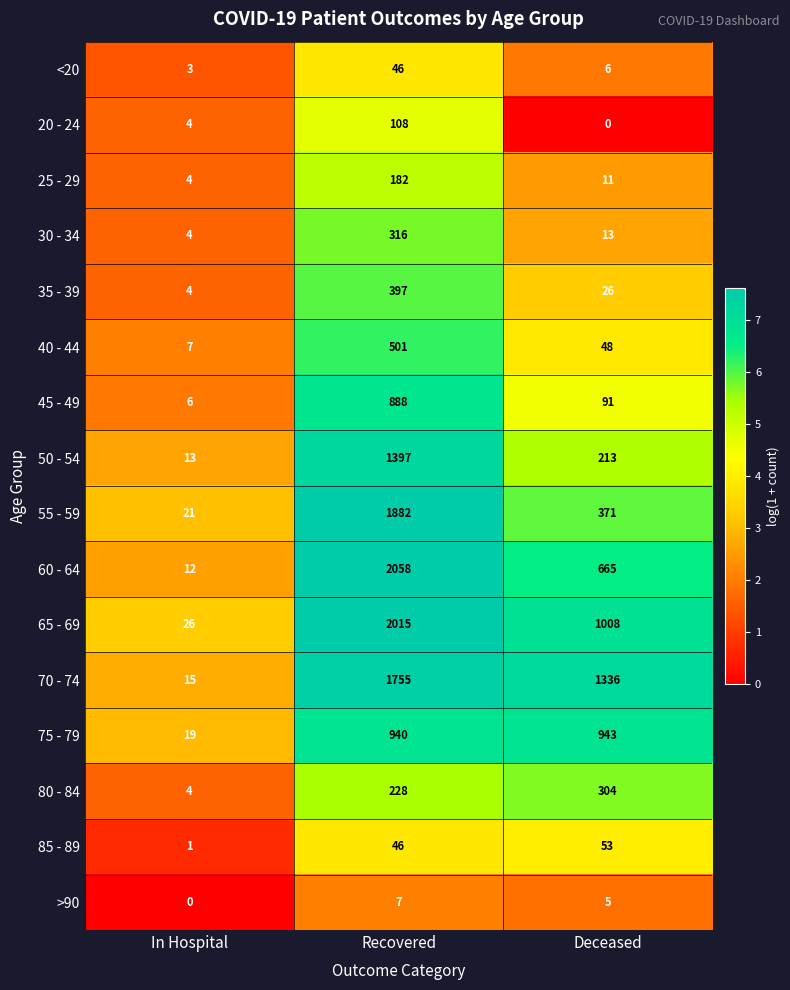

What is the spread (max minus min) of values at Recovered?

2051